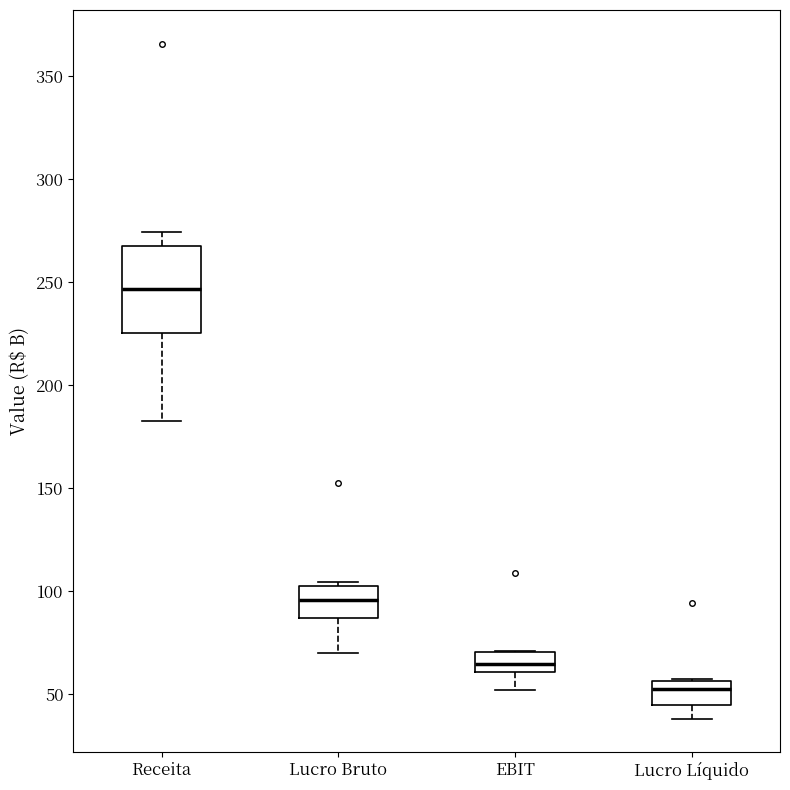

Reading left to right, transcribe this box plot: for each box, give where its median line is, the range the box spans, and where its two whiskers end, as read against the y-axis. The values are not printed on the chart, so give them approximately, as read against the axis.

Receita: median 245, box 225 to 270, whiskers 185 to 275
Lucro Bruto: median 95, box 85 to 100, whiskers 70 to 105
EBIT: median 65, box 60 to 70, whiskers 50 to 70
Lucro Líquido: median 55 (just below the box's upper edge), box 45 to 55, whiskers 40 to 55